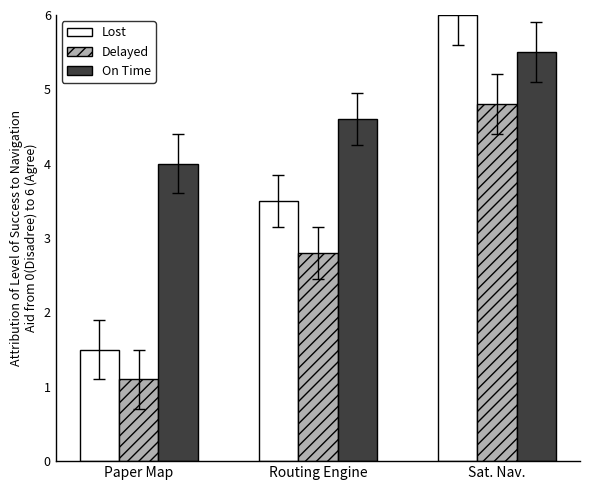

What position from the right is Routing Engine?

2